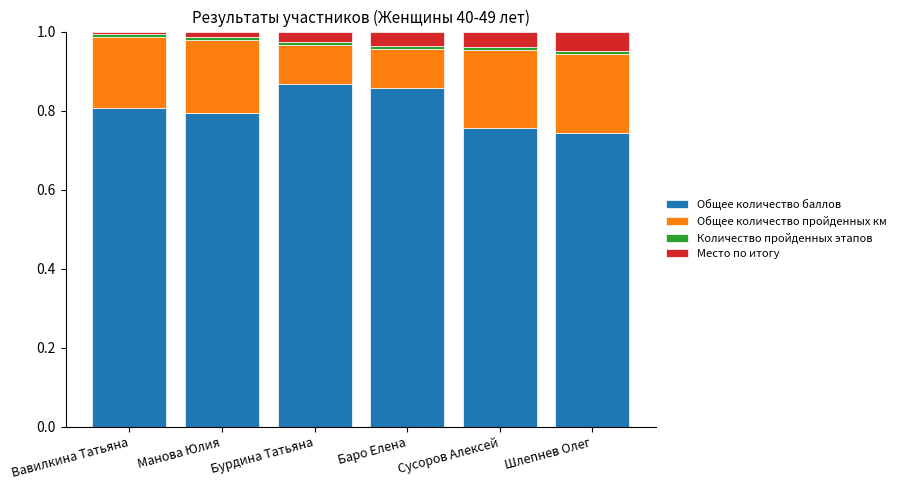

The Общее количество баллов series shows 0.8 at Вавилкина Татьяна. True or false?

True